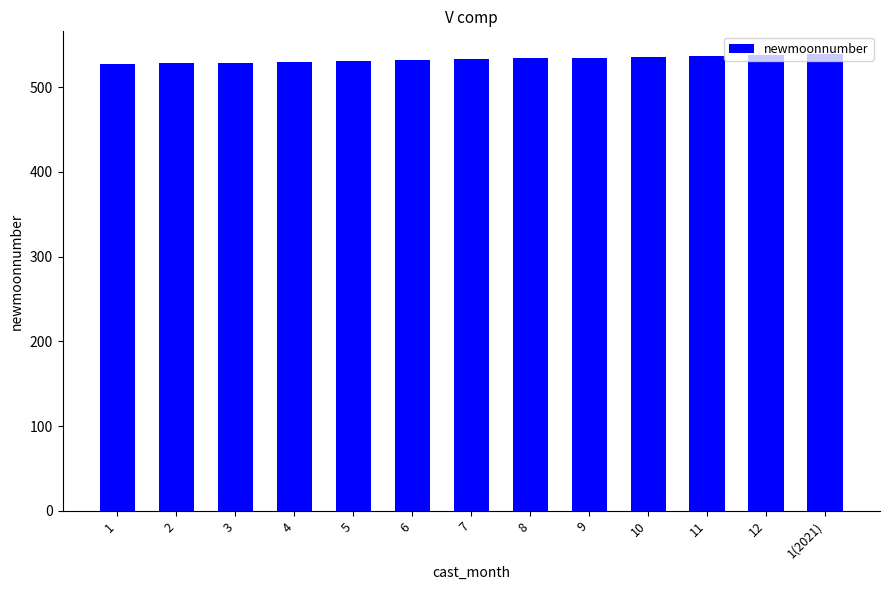

What is the average value?

533